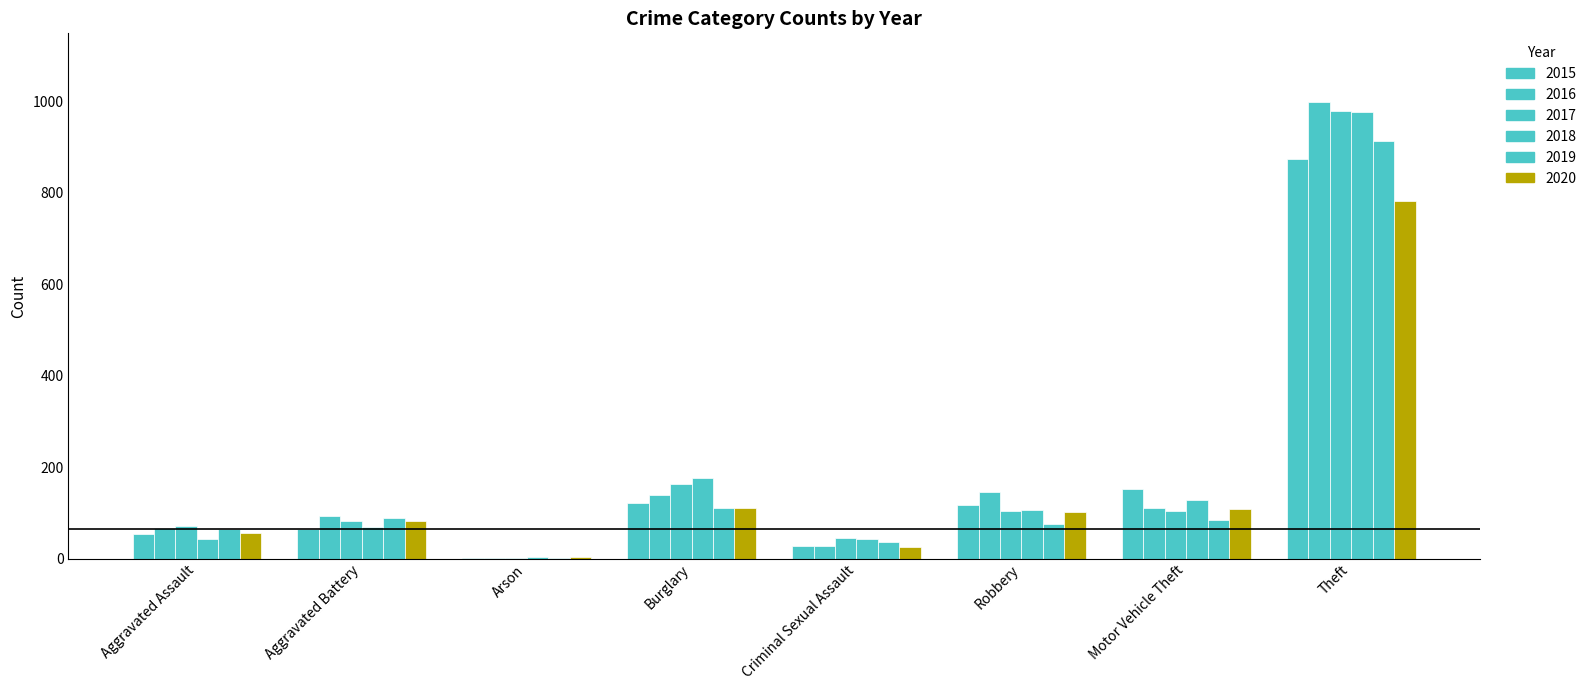

List the labels in order of 2017 value, smallest first.

Arson, Criminal Sexual Assault, Aggravated Assault, Aggravated Battery, Motor Vehicle Theft, Robbery, Burglary, Theft